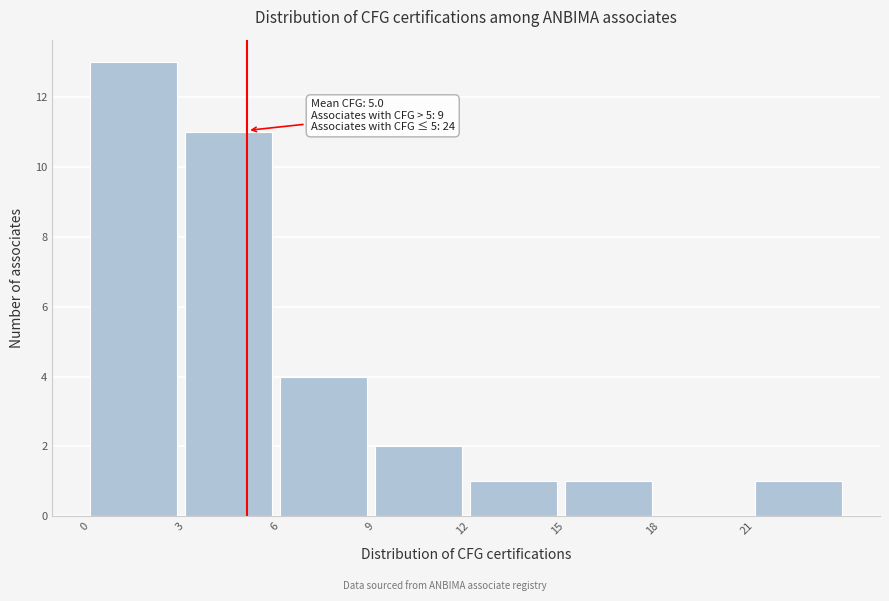

Over which range of the x-axis is the bar tallest?

0 to 3